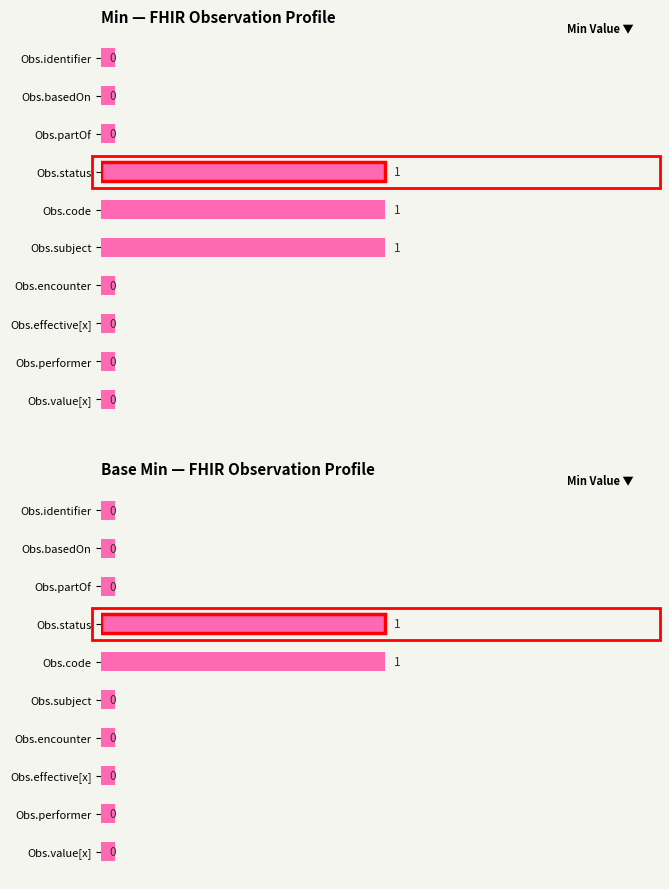

At which category is the sum across all series the highest?

Observation.status